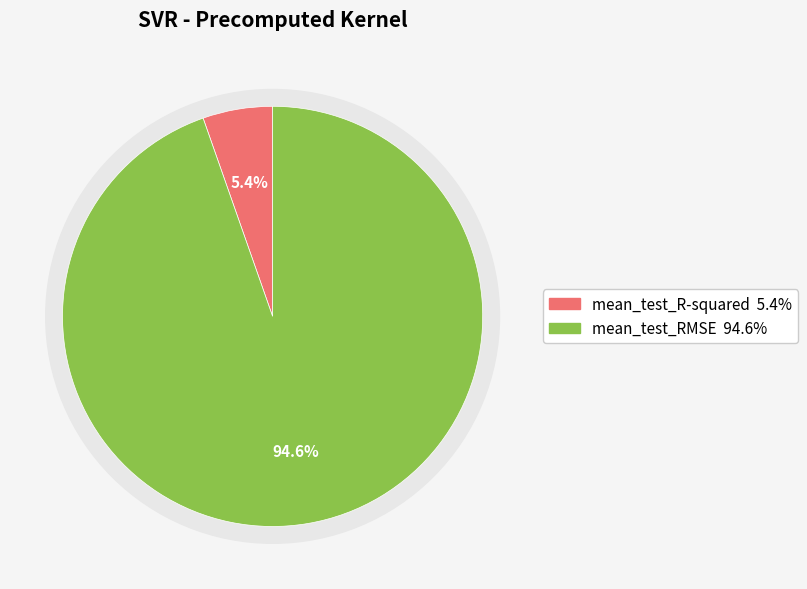

Which slice is the smallest?

mean_test_R-squared